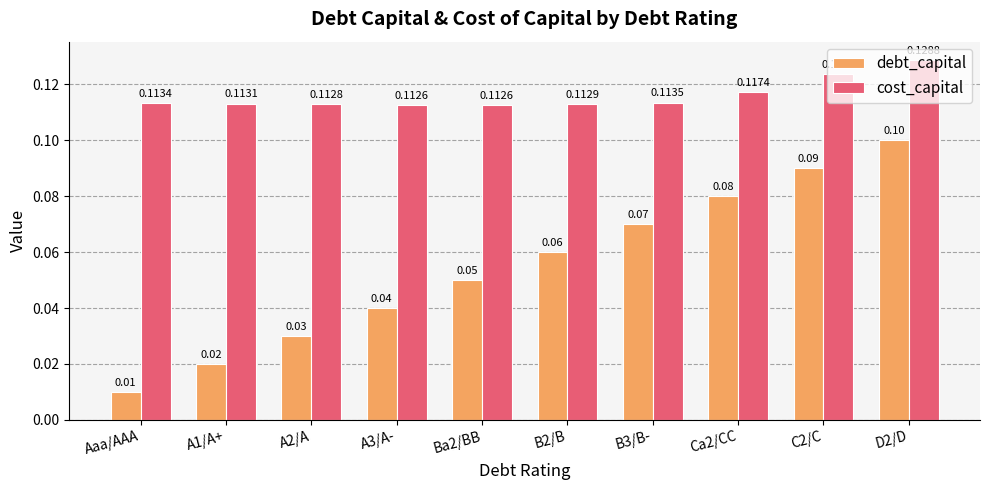

How many data points does each series have?

10